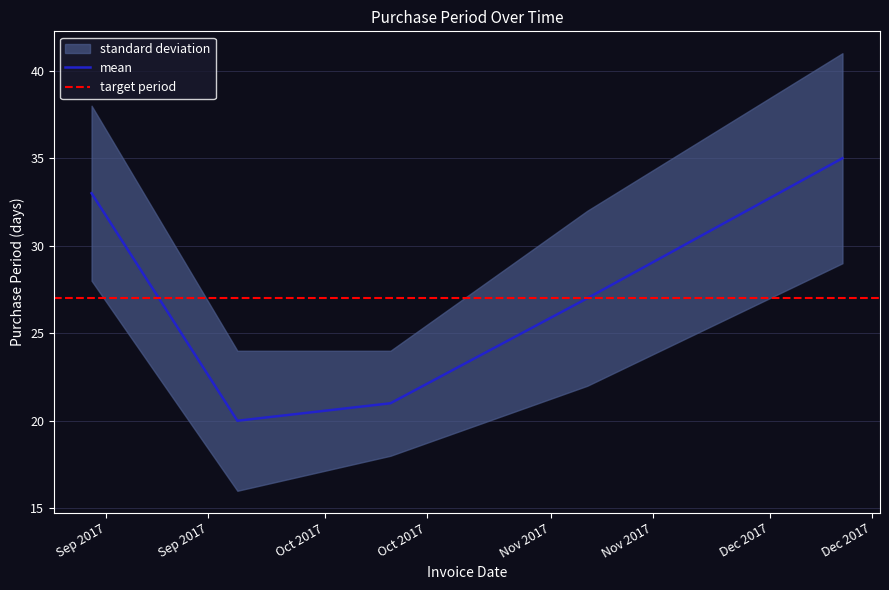

What is the difference between the values at 2017-10-10 and 2017-09-19?

1